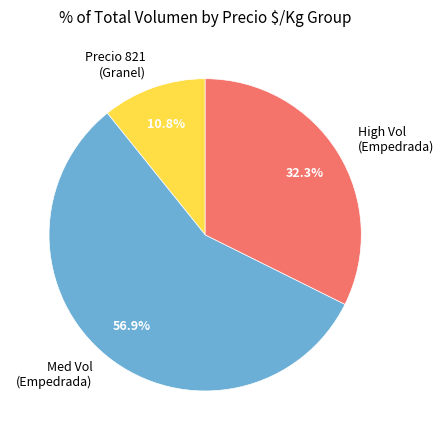

What is the smallest slice in the pie chart?

Precio 821 (Granel)